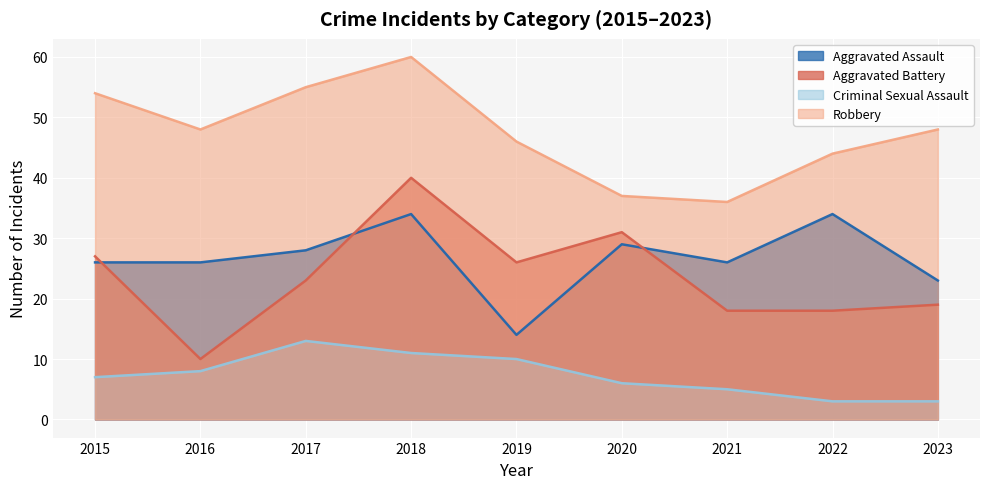

Rank the categories by Aggravated Assault value from highest to lowest.

2018, 2022, 2020, 2017, 2015, 2016, 2021, 2023, 2019